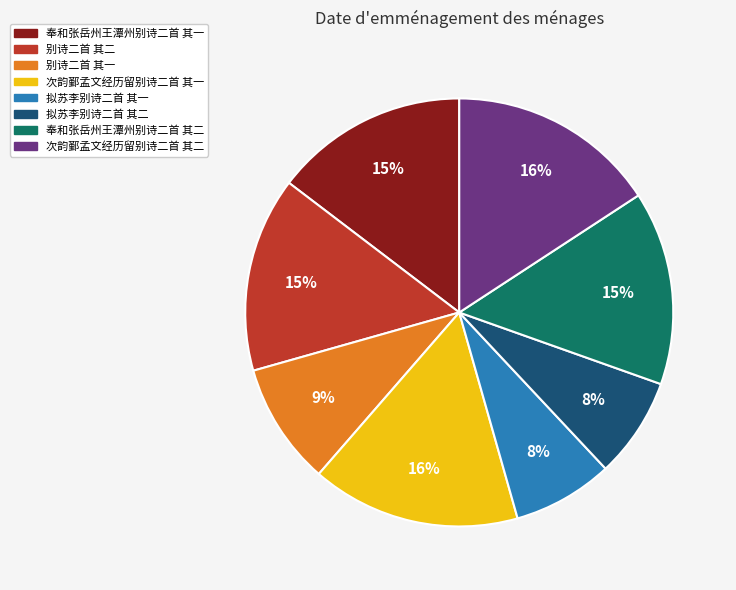

How many segments does this pie chart have?

8